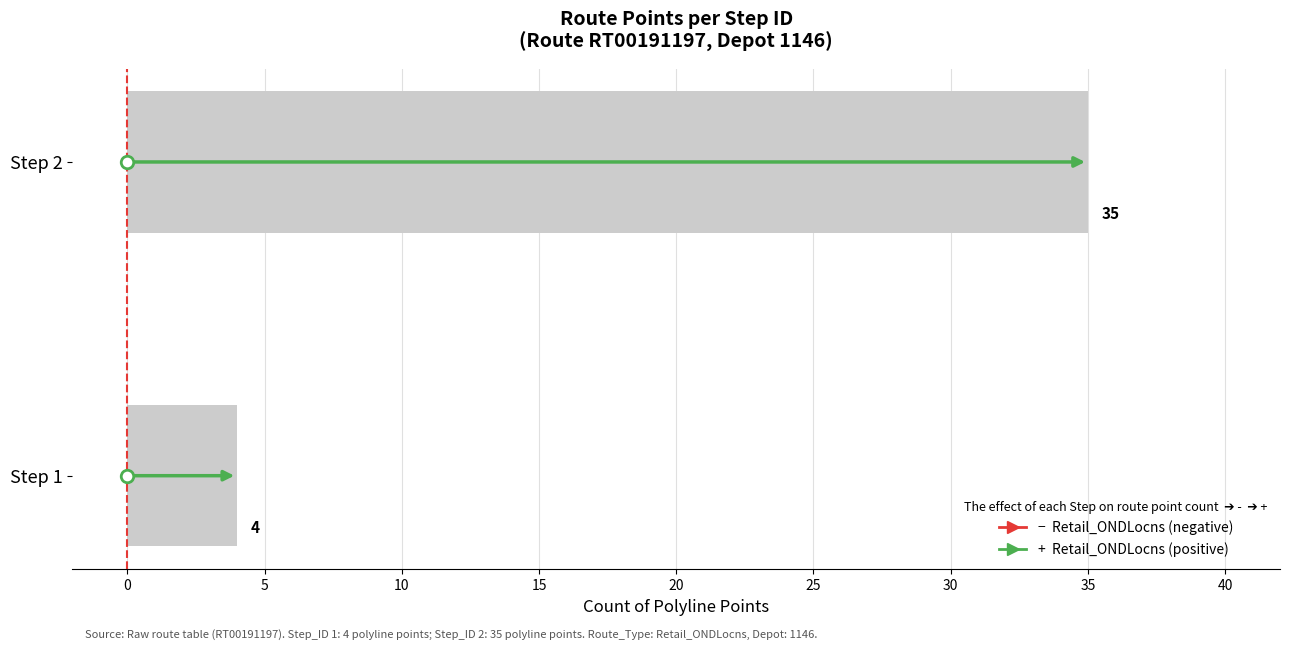

Read the value at Step 2, to the nearest 10.

40